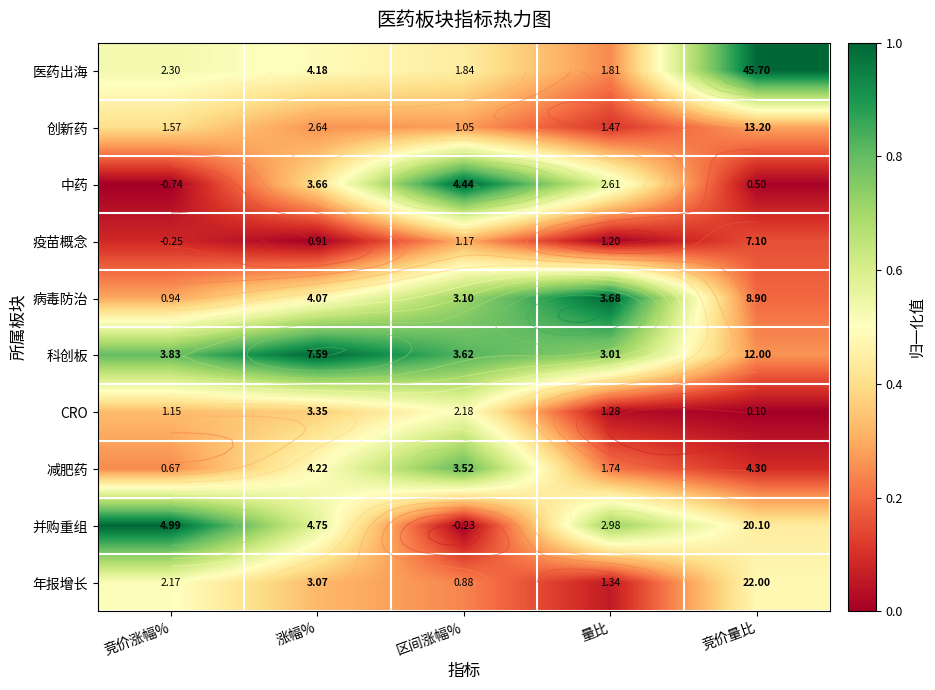

Is it true that 创新药 equals 0.2 at 量比?

False